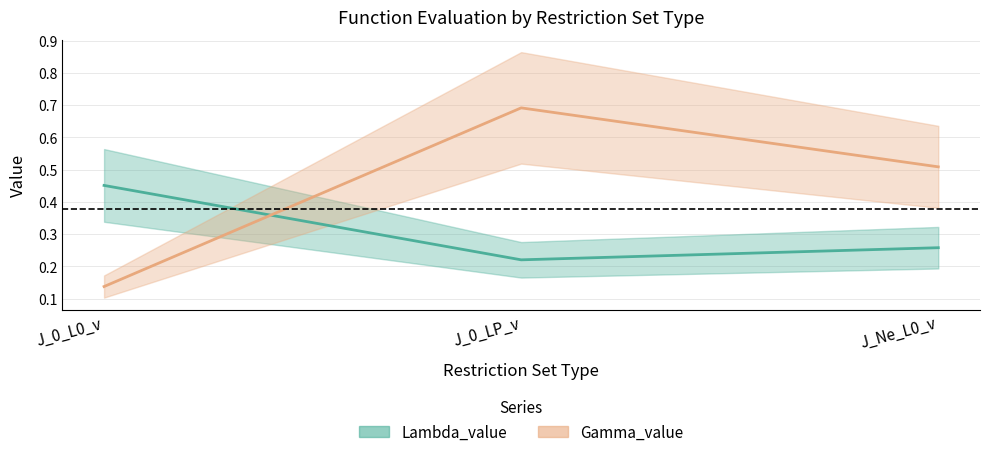

What is the sum of all Lambda_value values?

0.9